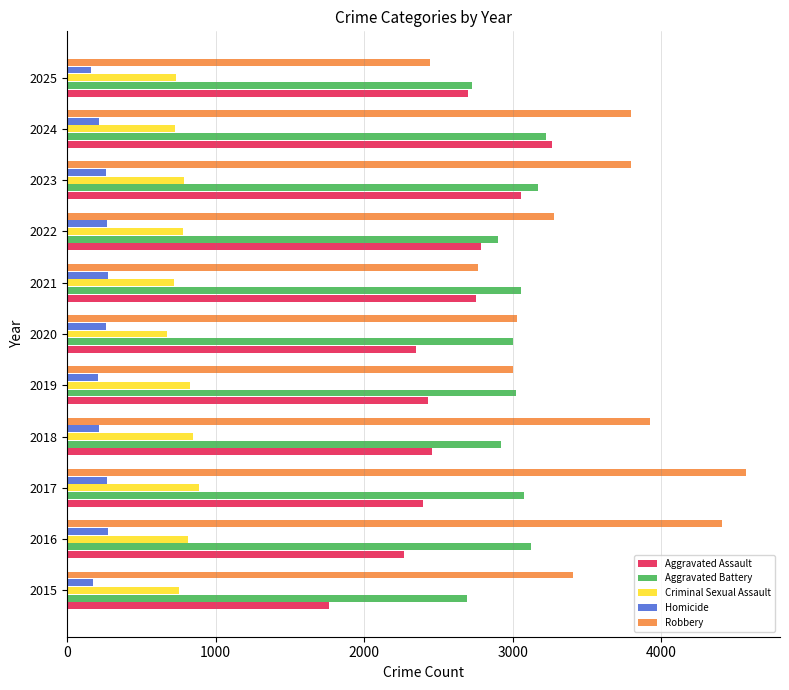

Which series changed the most between 2018 and 2023?

Aggravated Assault